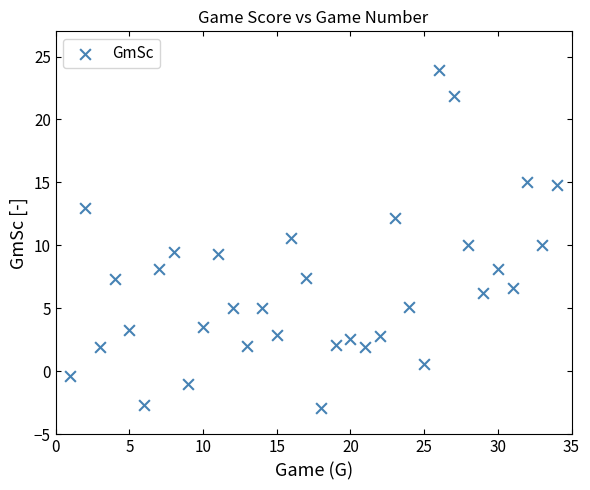

What is the range of Y values (max minus min)?

26.8